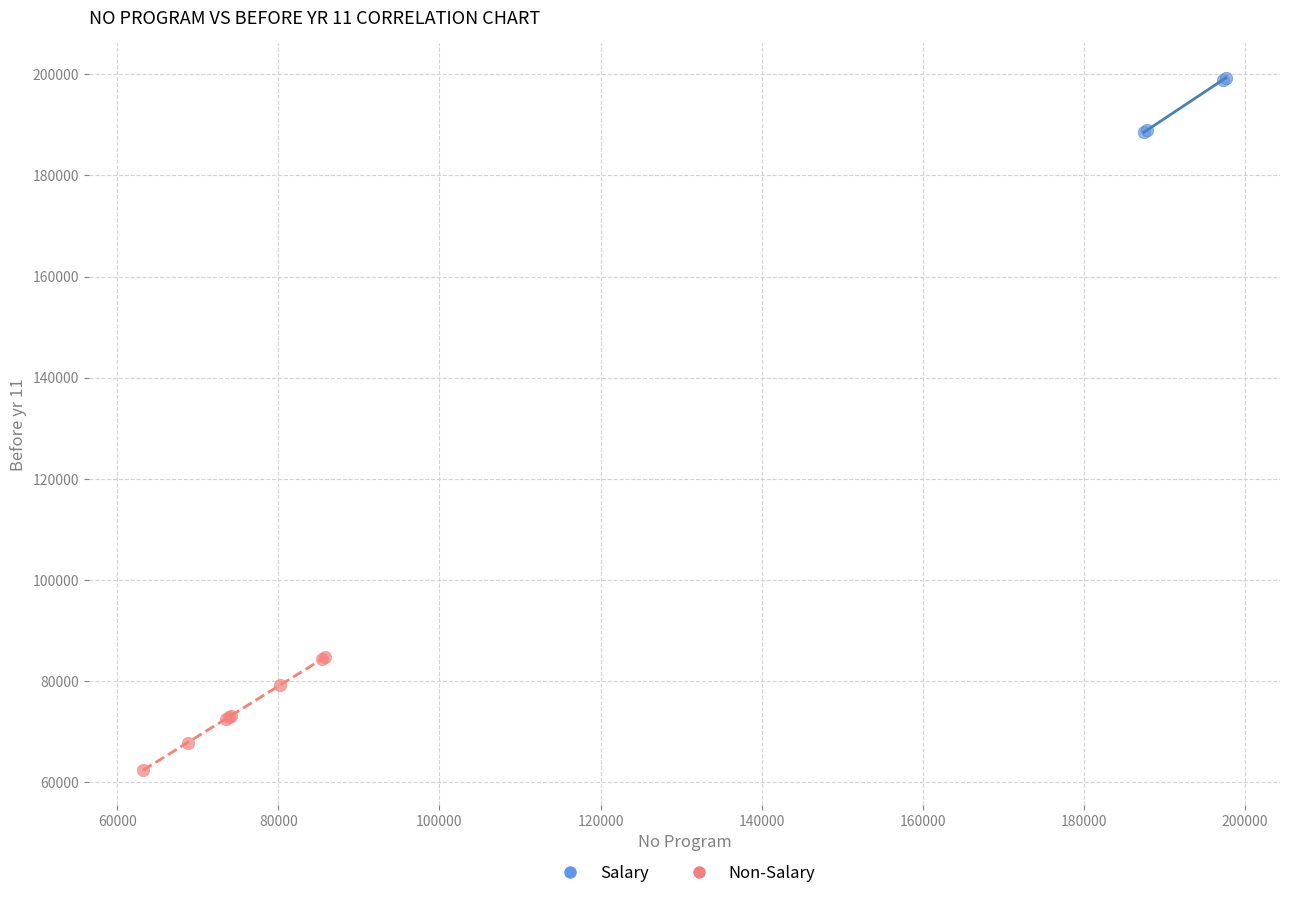

Which series has the widest spread of Y values?

Non-Salary